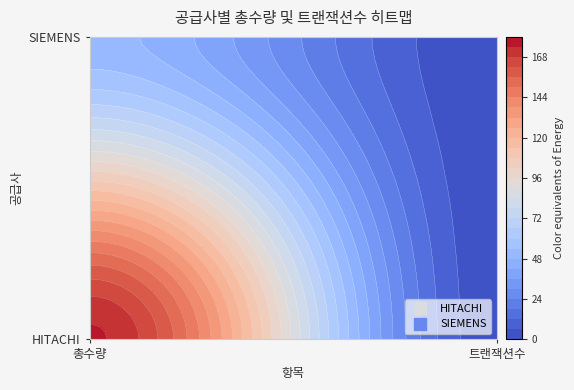

Reading right to left, what are all the values shown in this chart?

HITACHI: 트랜잭션수=2	총수량=175
SIEMENS: 트랜잭션수=1	총수량=50